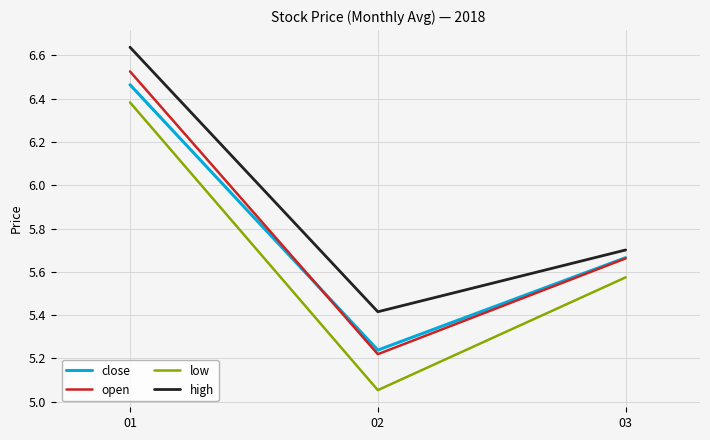

What is the maximum value for low?

6.4